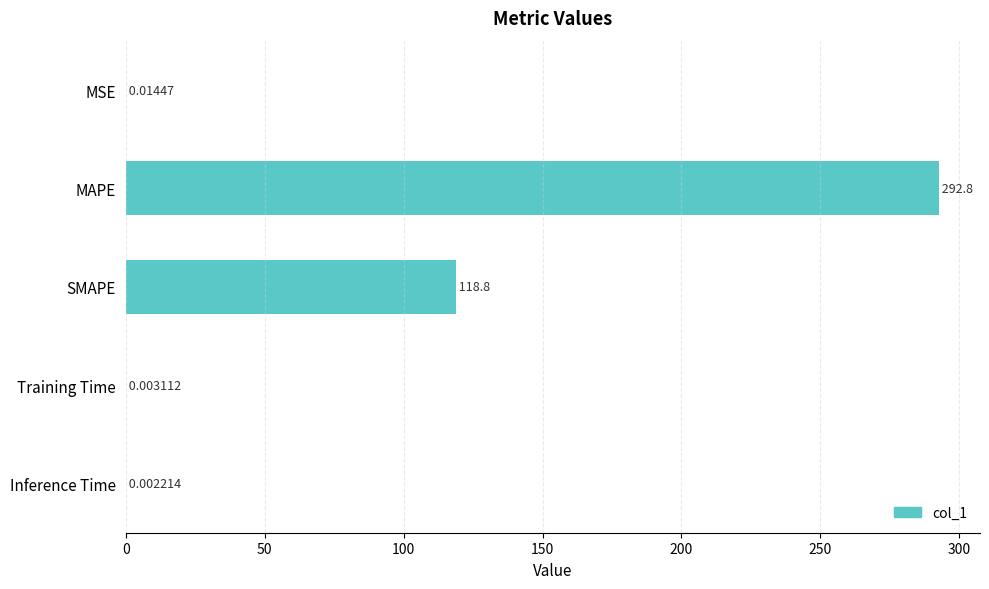

At which label is the value closest to 146?

SMAPE